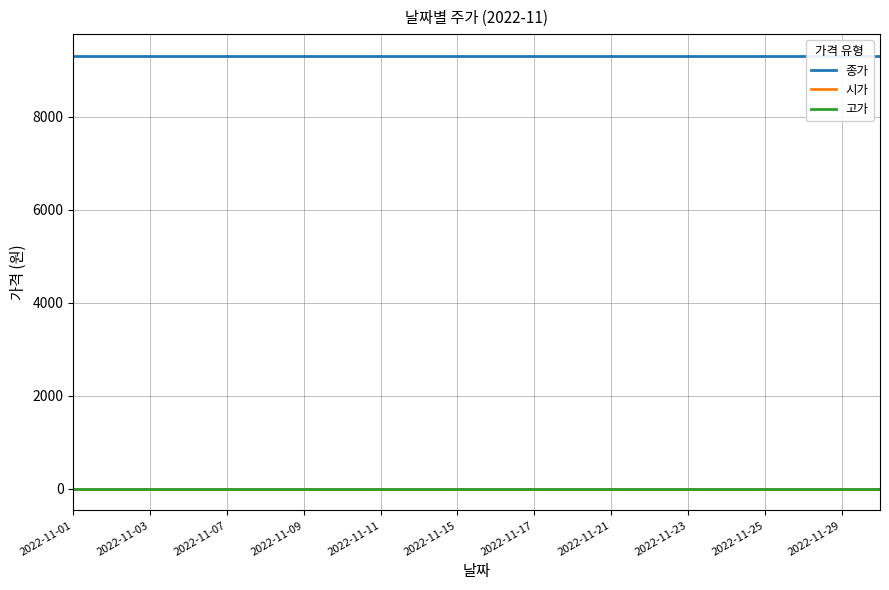

How many series are shown in this chart?

3